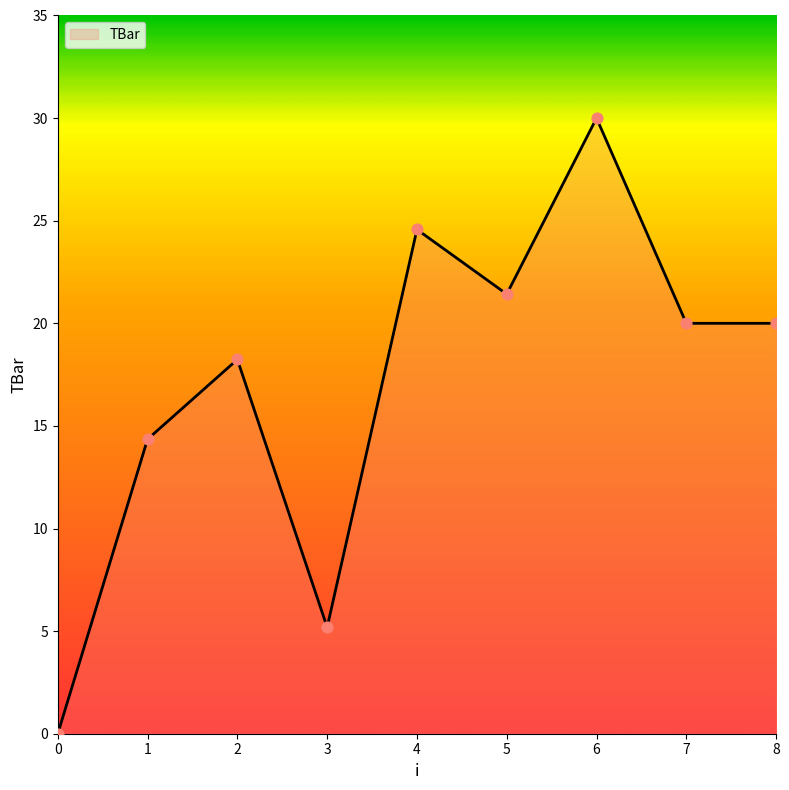

What is the change in value from 1 to 5?

+7.1